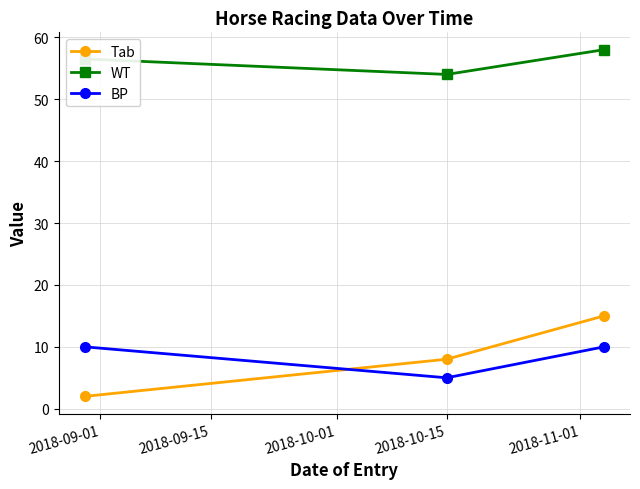

Reading left to right, transcribe all the data shown in this chart.

Tab: 2.0	8.0	15.0
WT: 56.5	54.0	58.0
BP: 10.0	5.0	10.0